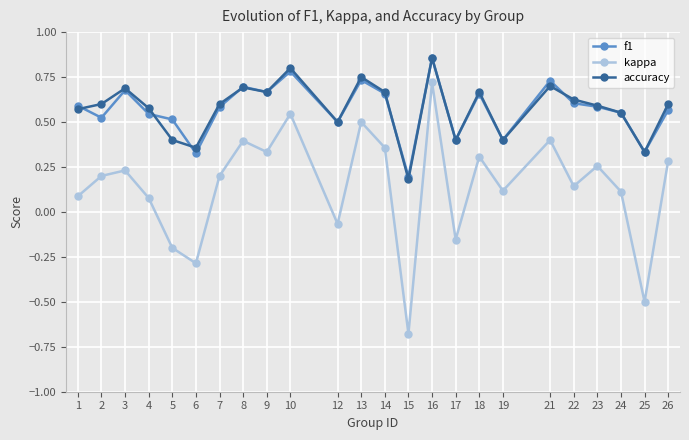

The value of f1 at 15 is 0.2. True or false?

True